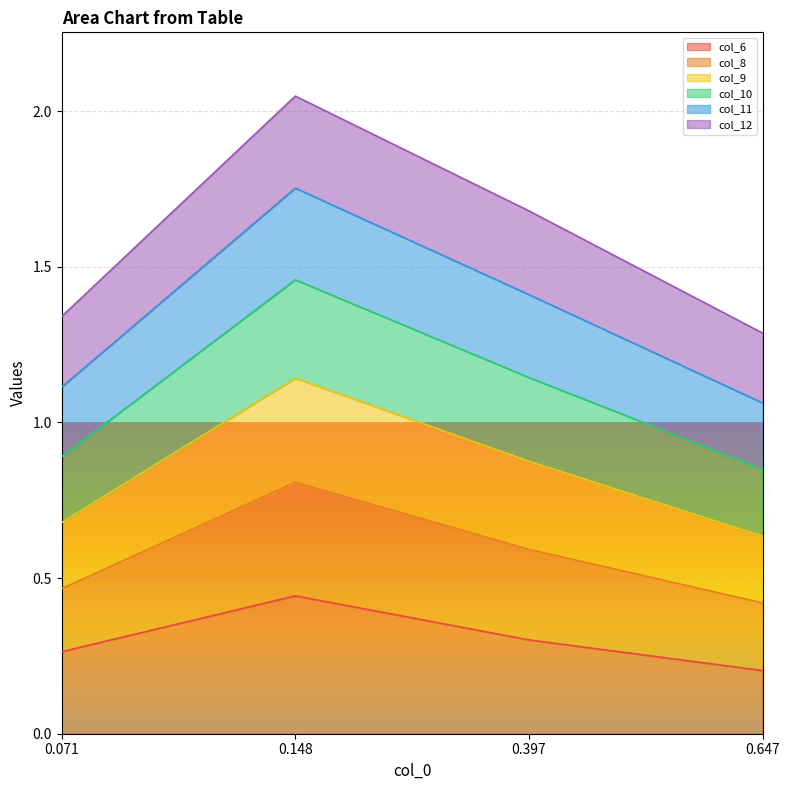

At which category is the sum across all series the highest?

0.148